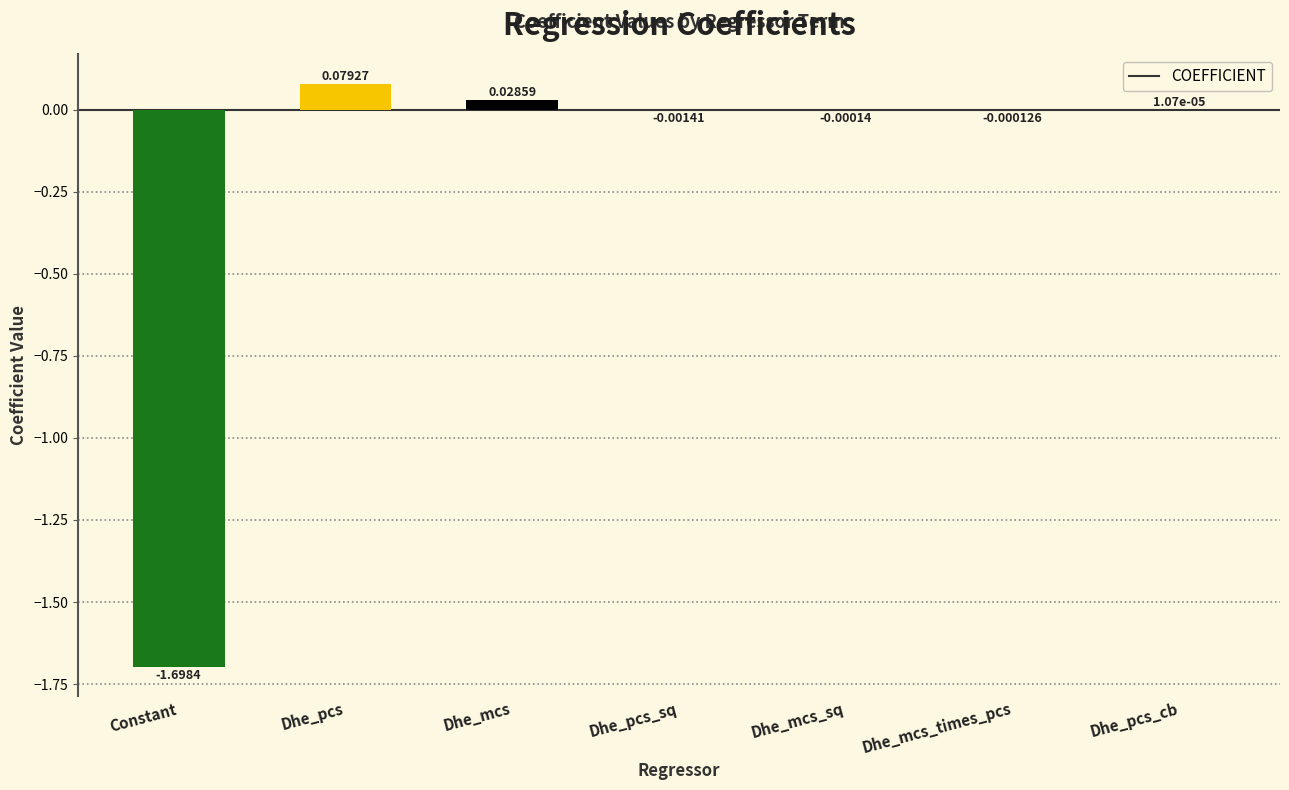

What is the sum of all values?

-1.6